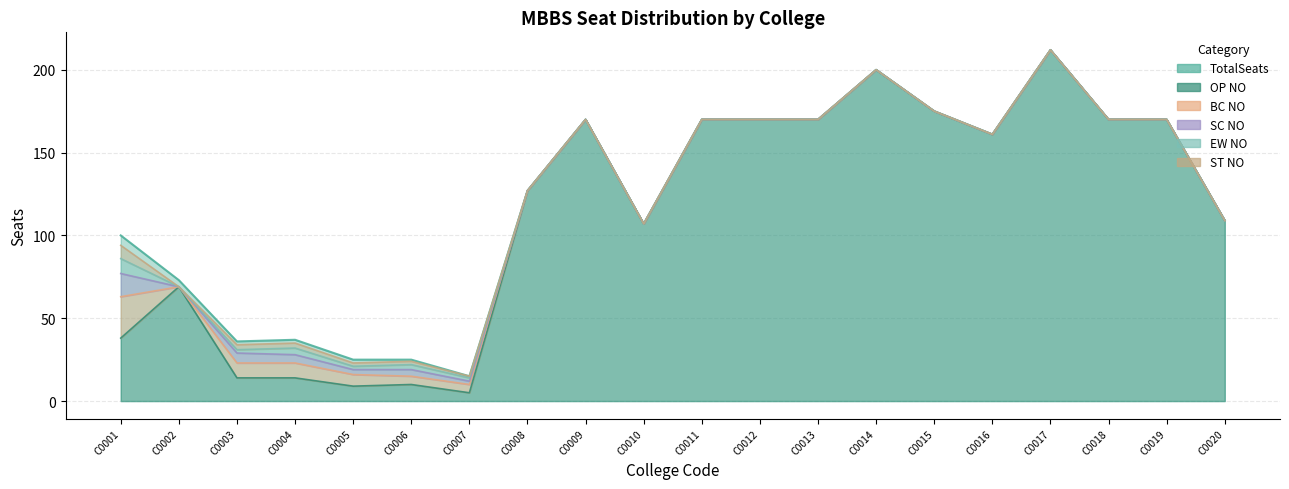

Does the chart display data point markers on the line(s)?

No